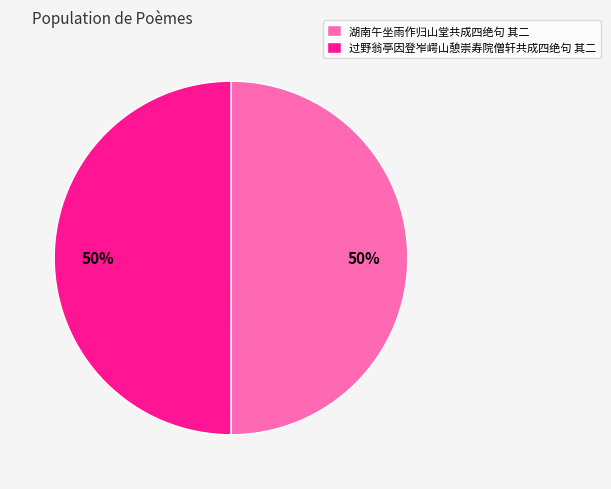

Do 过野翁亭因登岝崿山憩崇寿院僧轩共成四绝句 其二 and 湖南午坐雨作归山堂共成四绝句 其二 together represent more than half of the pie?

Yes